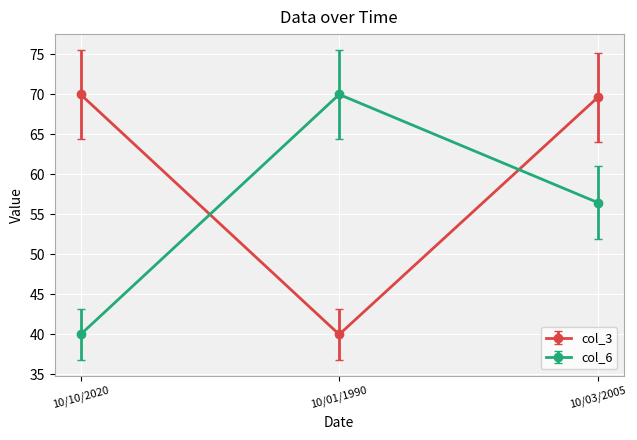

Reading left to right, what are all the values shown in this chart?

col_3: 70.0	40.0	69.6
col_6: 40.0	70.0	56.5